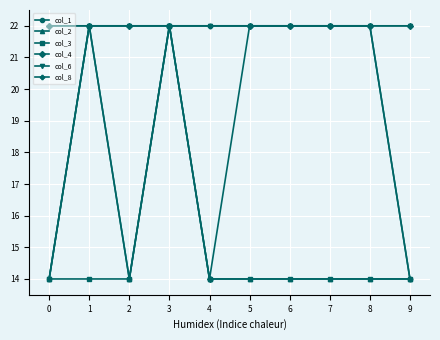

What is the minimum value for col_3?

14